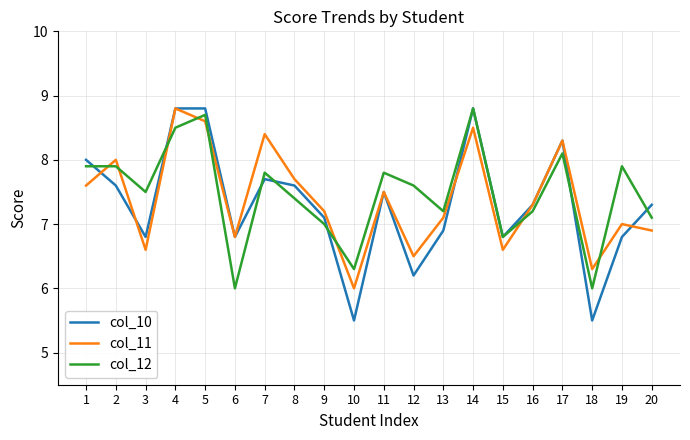

What is the total value across all series at 14?

26.1